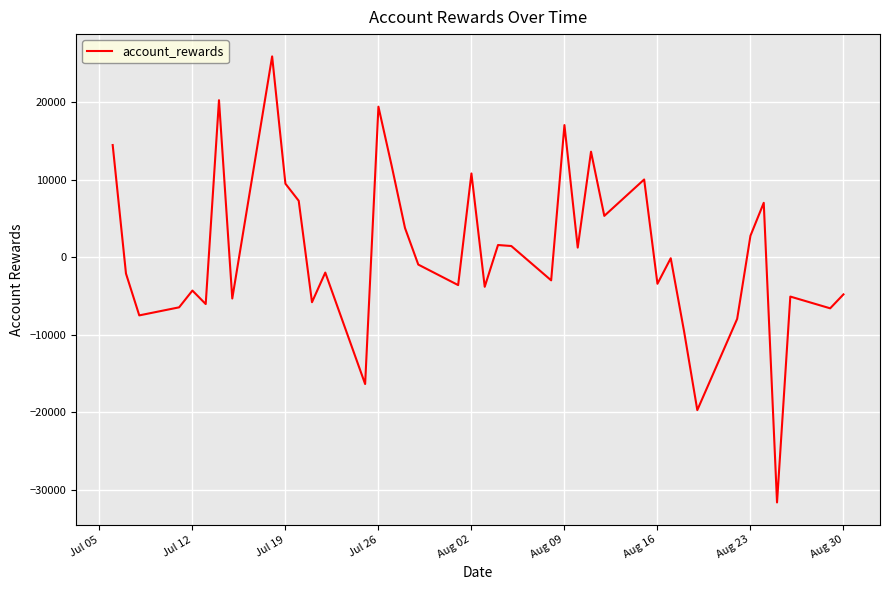

What is the maximum value shown in the chart?

25932.4